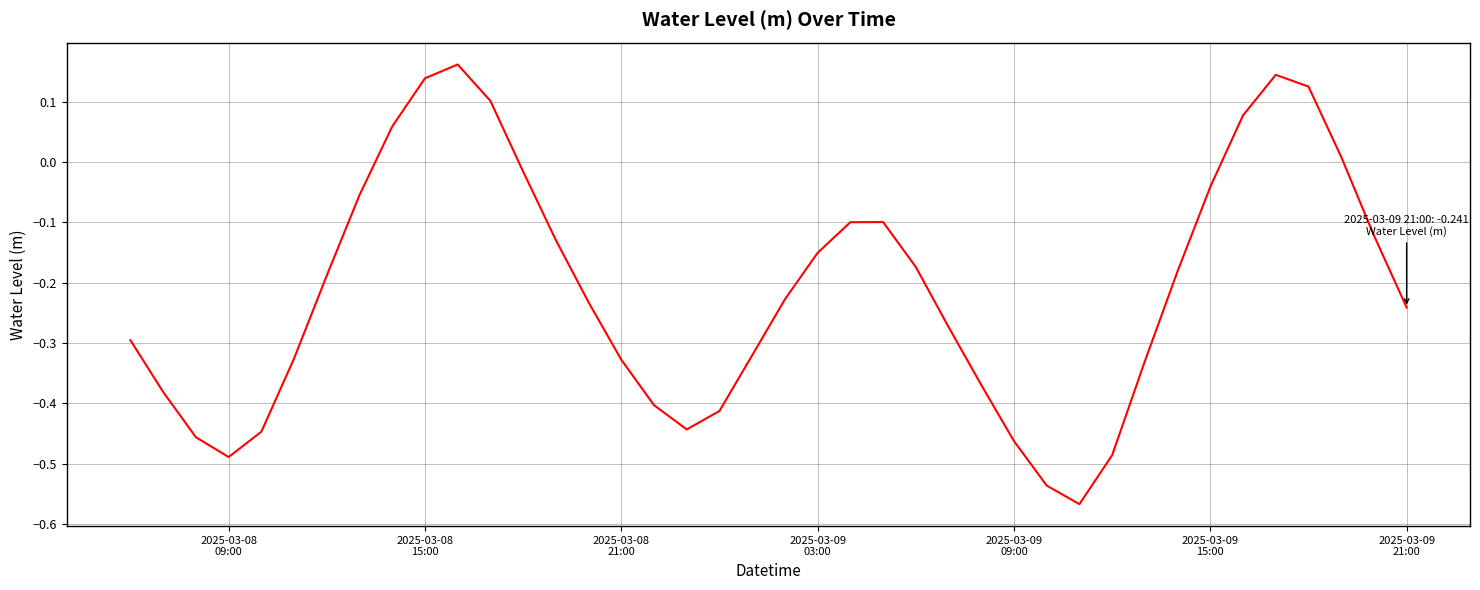

What is the difference between the maximum and second lowest values?

0.7